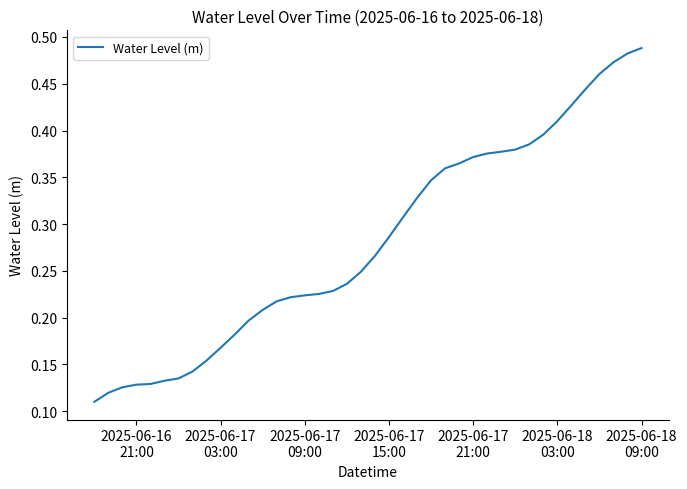

What is the sum of all values?

11.3